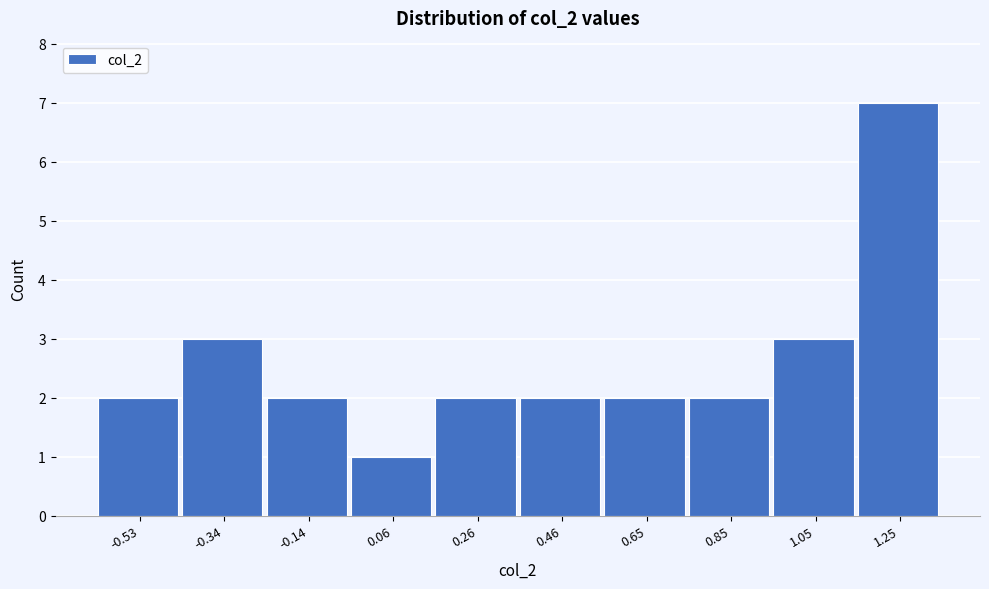

Reading left to right, transcribe all the data shown in this chart.

-0.53=2	-0.34=3	-0.14=2	0.06=1	0.26=2	0.46=2	0.65=2	0.85=2	1.05=3	1.25=7